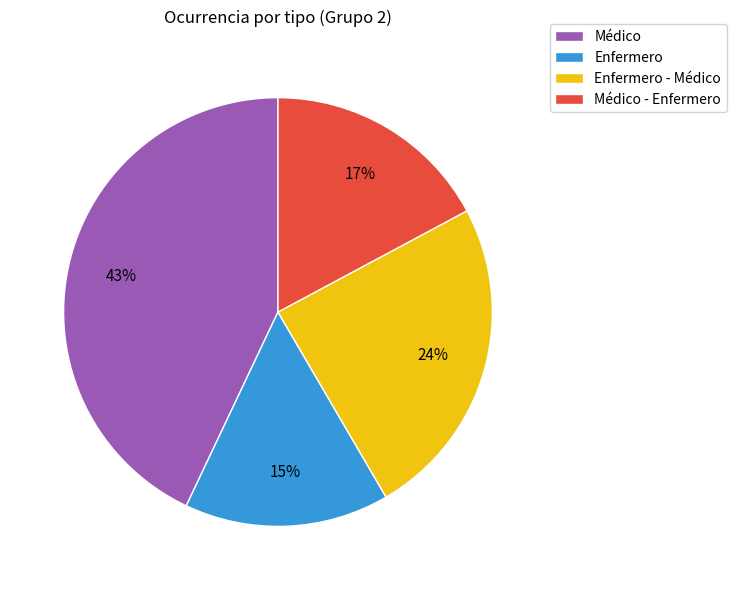

To the nearest percent, what is the difference between the Enfermero and Médico slice percentages?

28%